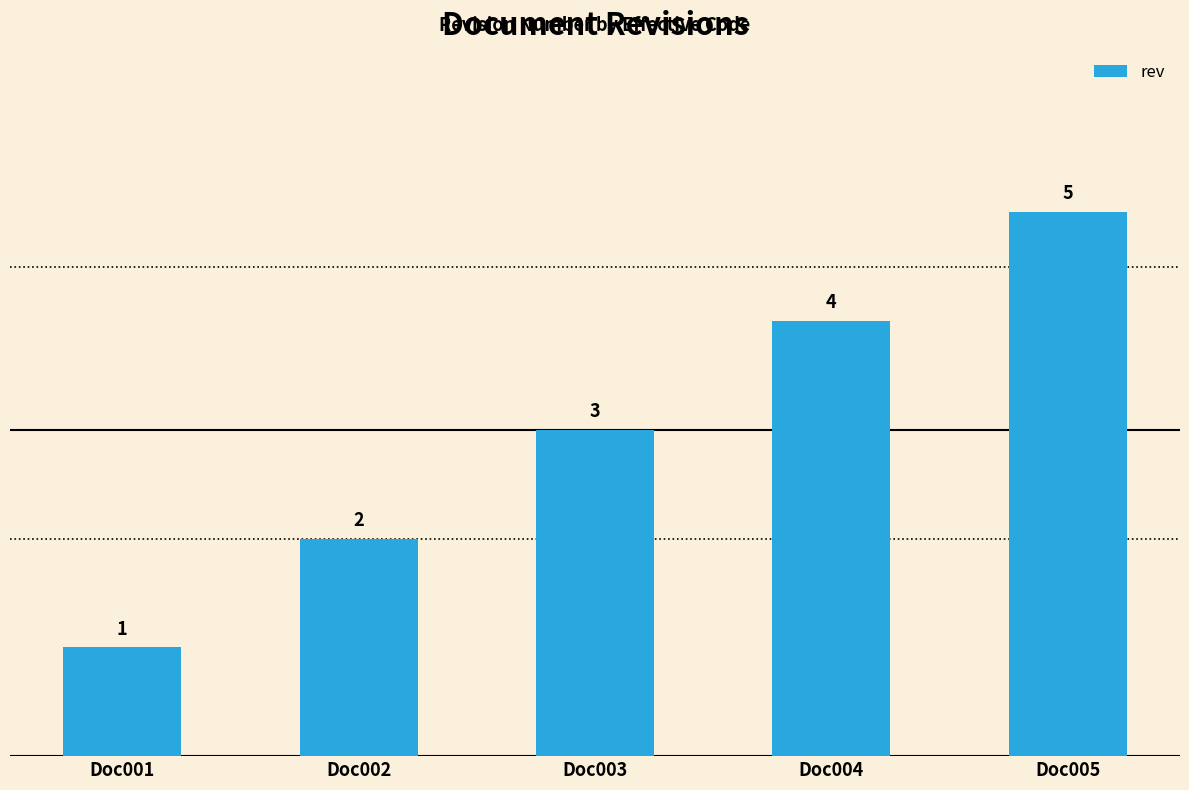

Which has a higher value, Doc004 or Doc003?

Doc004